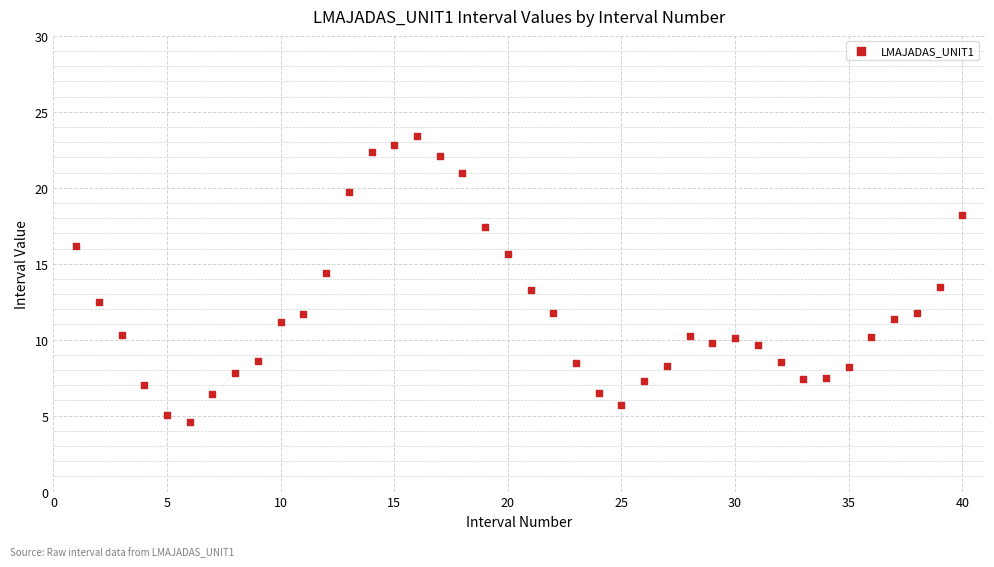

What is the range of X values (max minus min)?

39.0